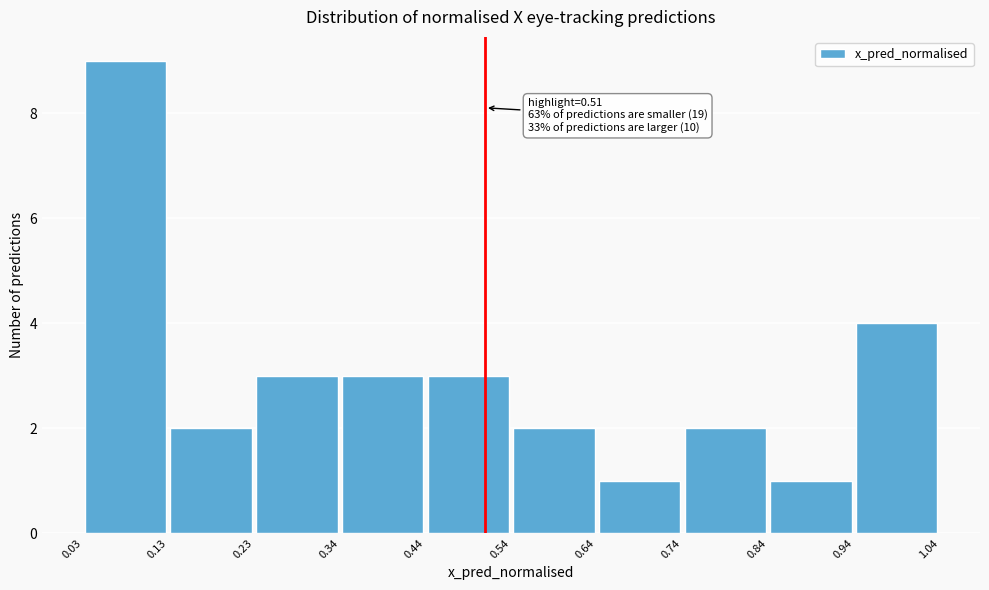

Over which range of the x-axis is the bar tallest?

0.03 to 0.13